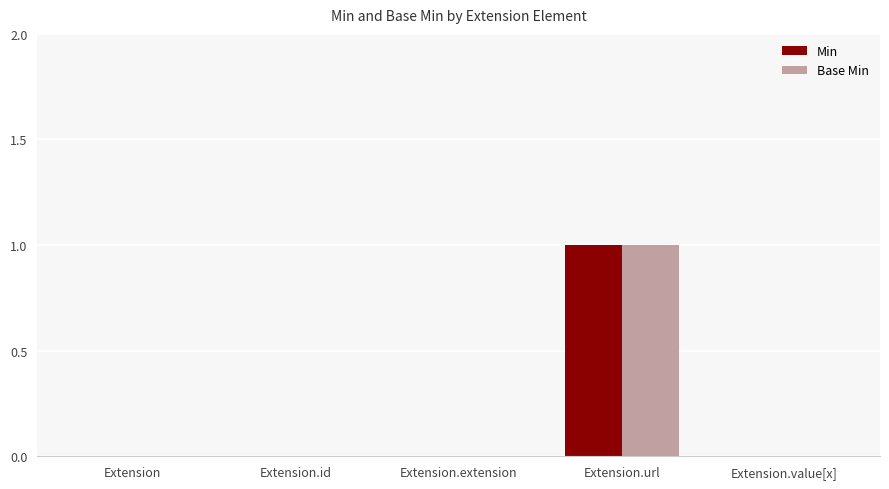

Which label corresponds to the largest value in the chart?

Extension.url